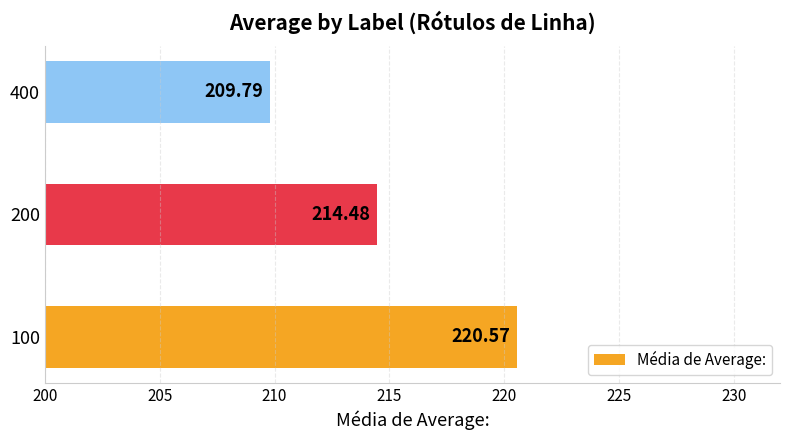

What is the sum of all values?

644.8